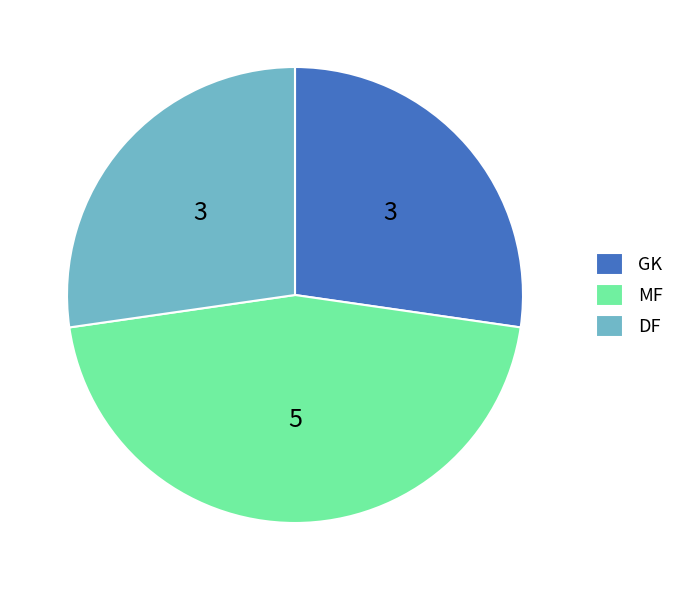

What is the ratio of the value at DF to the value at MF?

0.6